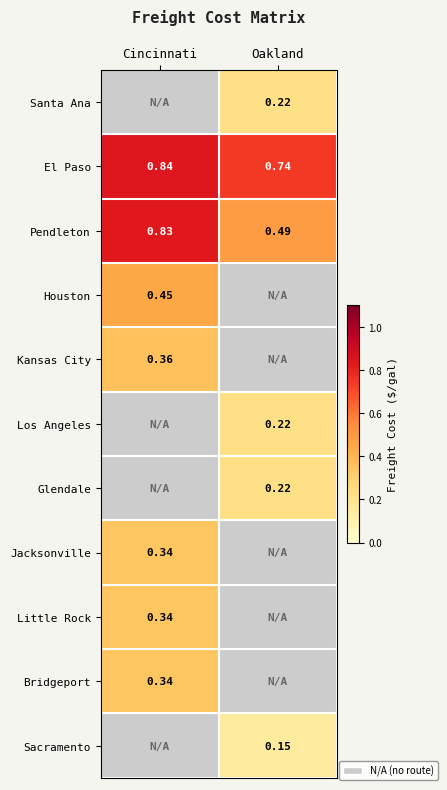

Is the value of Pendleton at Cincinnati greater than the value of Bridgeport at Cincinnati?

Yes